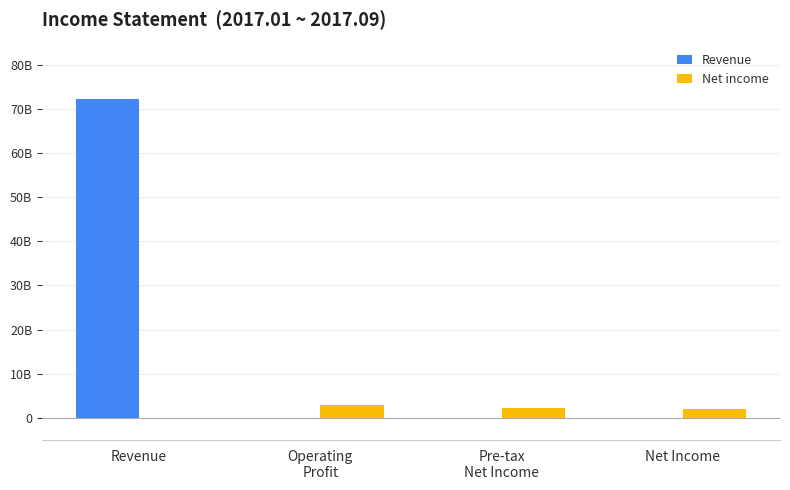

Reading left to right, what are all the values shown in this chart?

Revenue: 72316888306	0	0	0
Net income: 0	2870855141	2216970691	1953549067